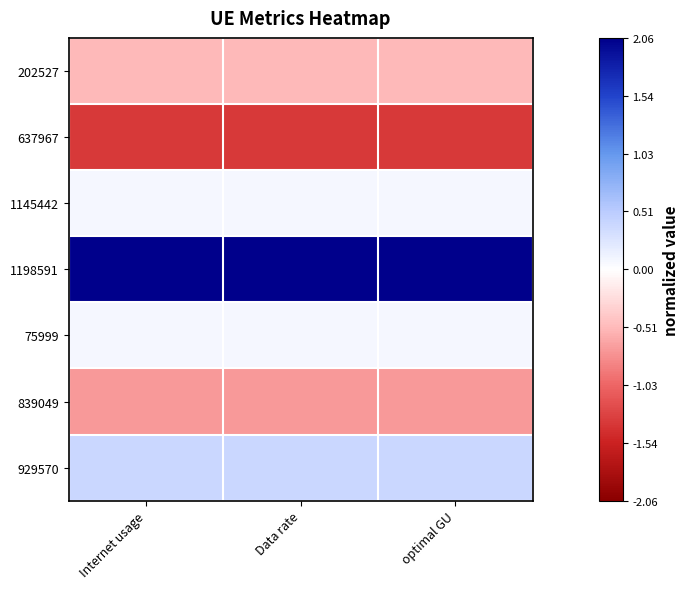

How many data points does each series have?

3